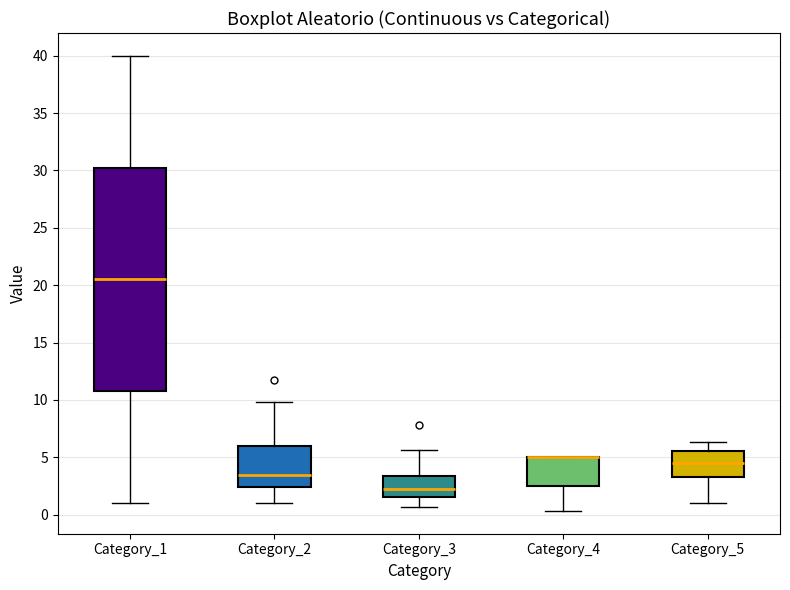

Where does the lower whisker of the box for Category_4 end on the y-axis? The values are not printed on the chart, so give them approximately, as read against the axis.

0.5